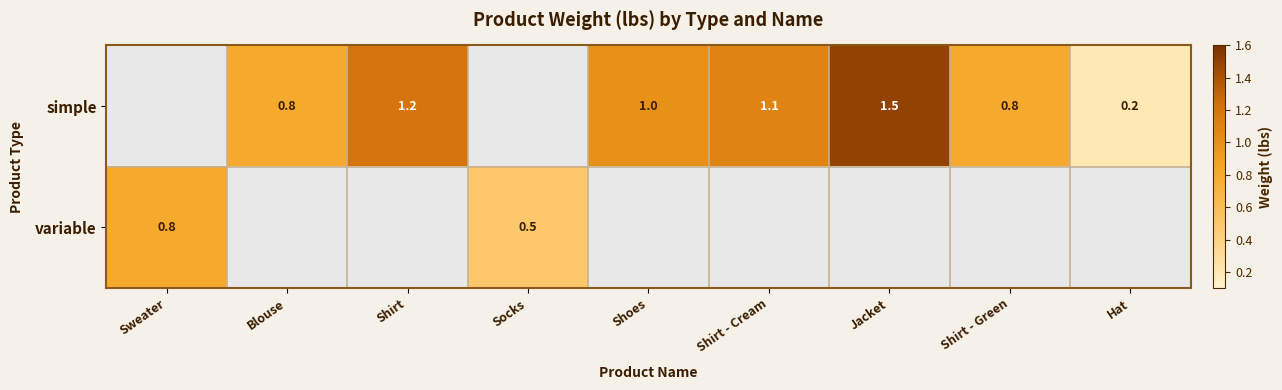

True or false: variable has a value of 0.5 at Socks.

True